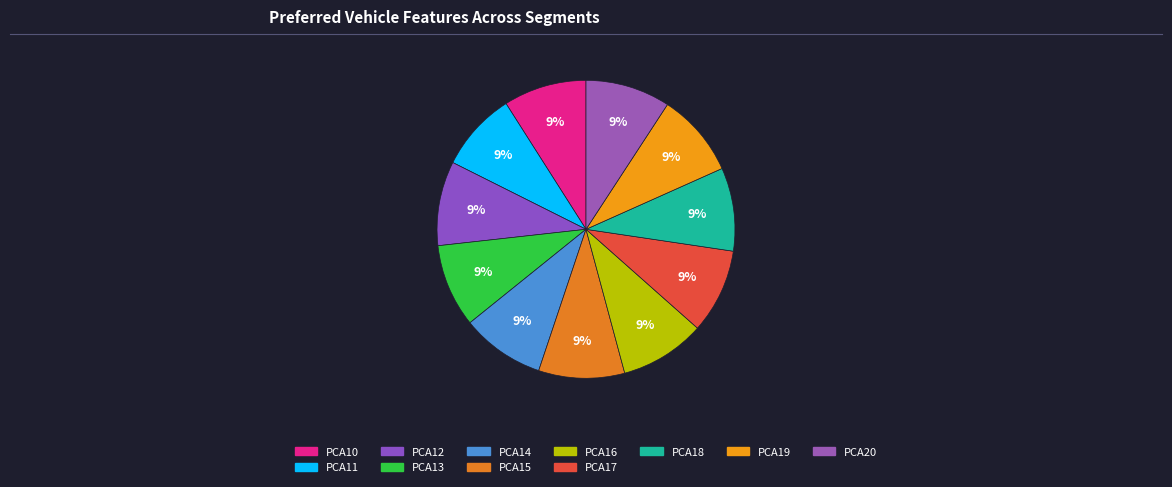

Combined, what portion of the pie is PCA11 and PCA18?

17.6%